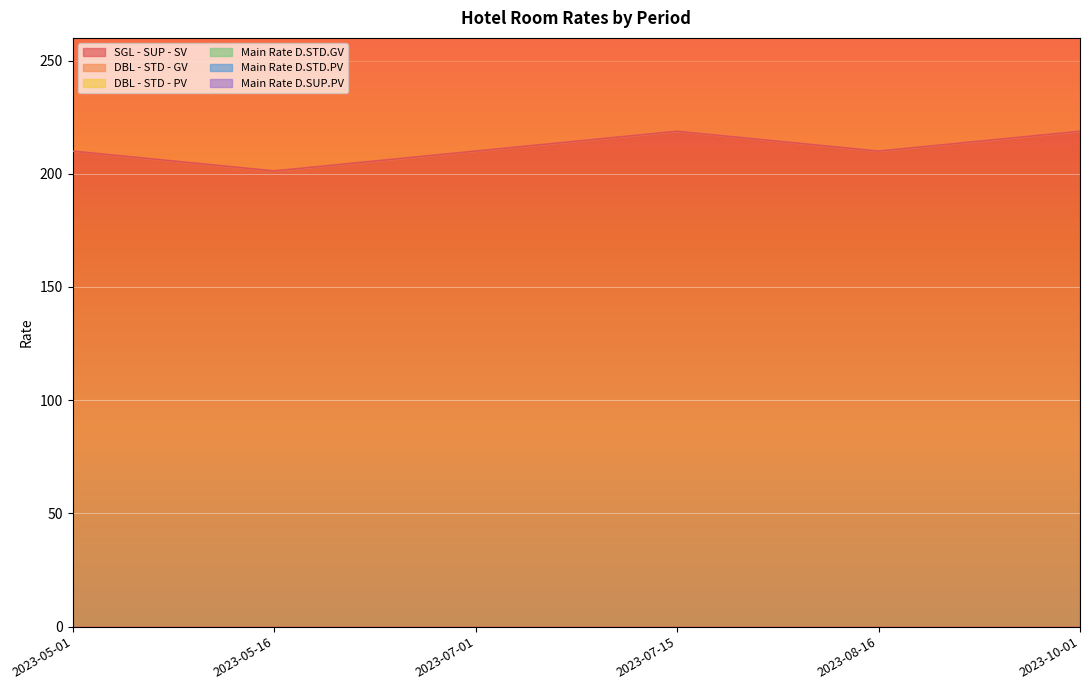

The value of SGL - SUP - SV at 2023-10-01 is 218.8. True or false?

True